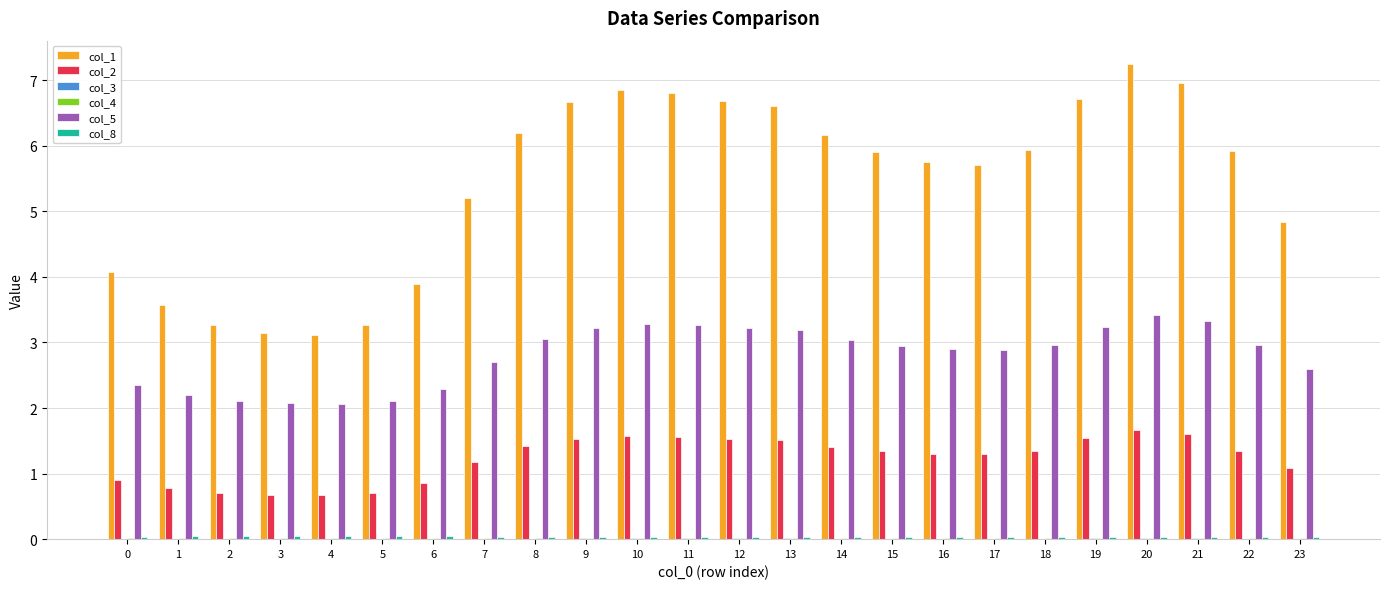

At which category does the chart reach its peak across all series?

20